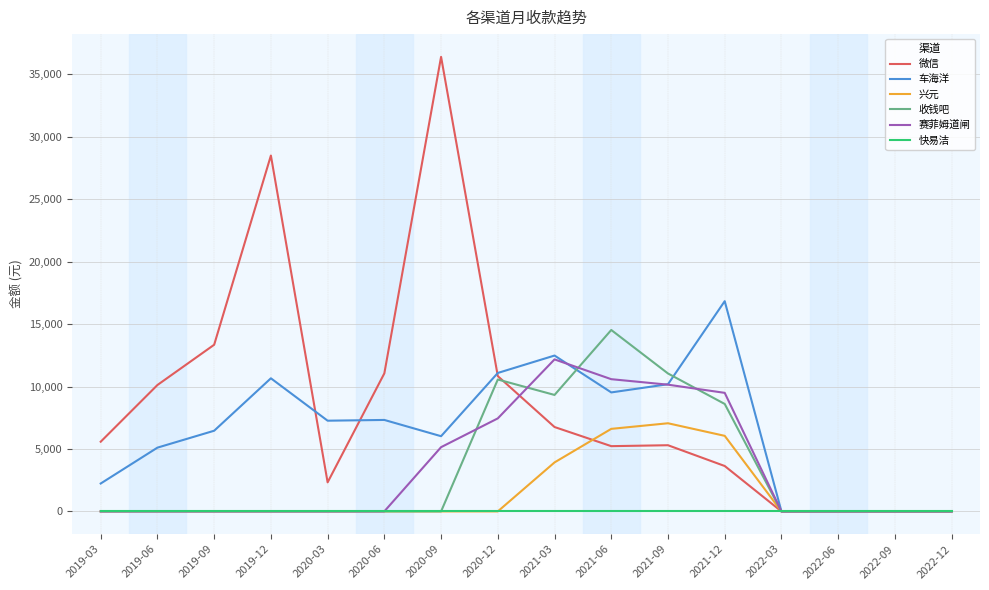

What are all the series names shown in the legend?

微信, 车海洋, 兴元, 收钱吧, 赛菲姆道闸, 快易洁